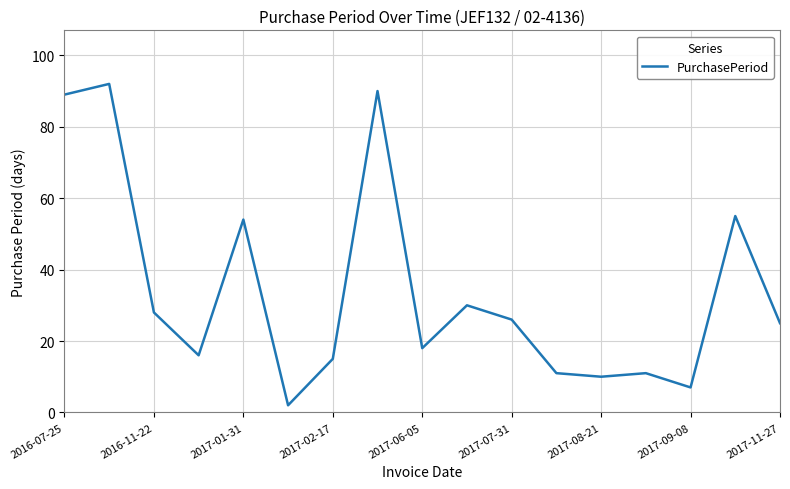

What is the greatest value displayed?

92